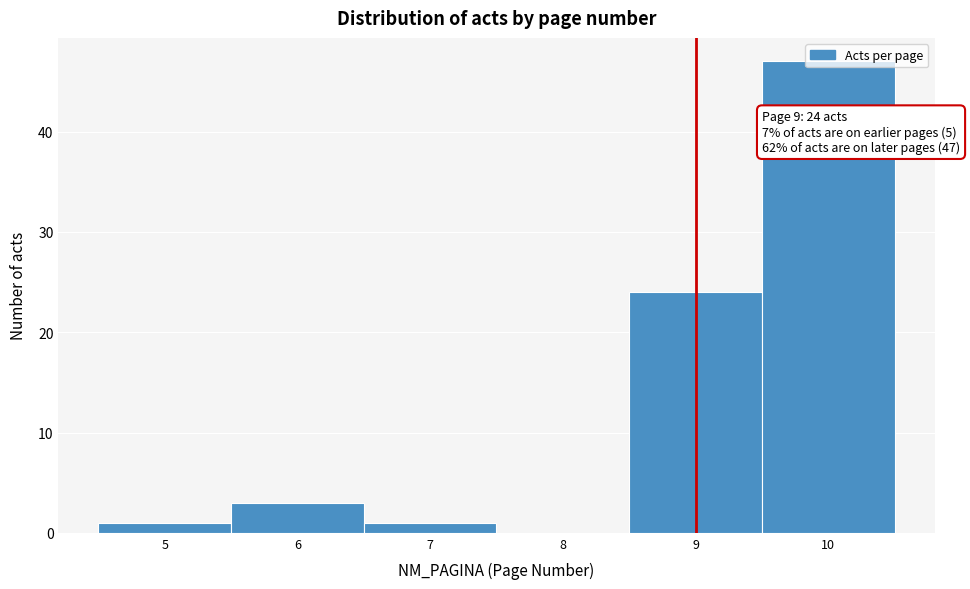

Over which range of the x-axis is the bar tallest?

9.5 to 10.5